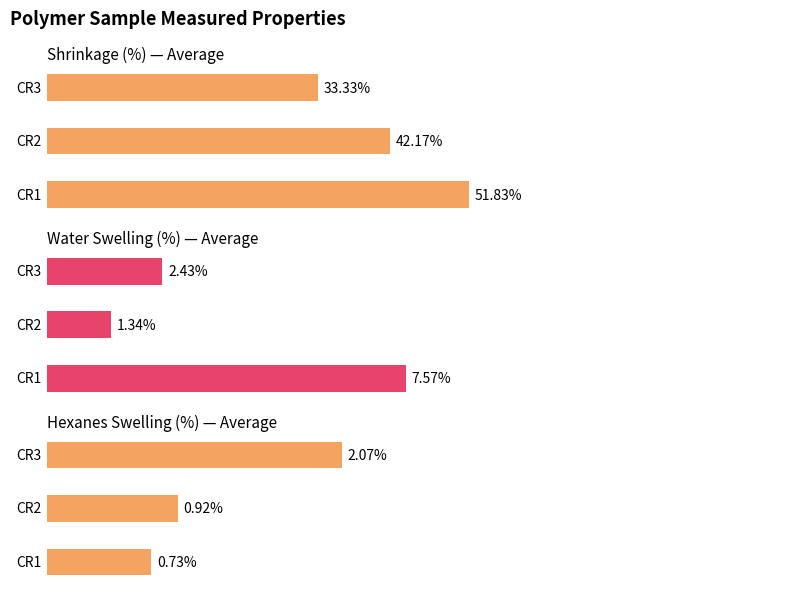

What is the value of the Hexanes Swelling (%) bar at the 1st from the left?

0.7